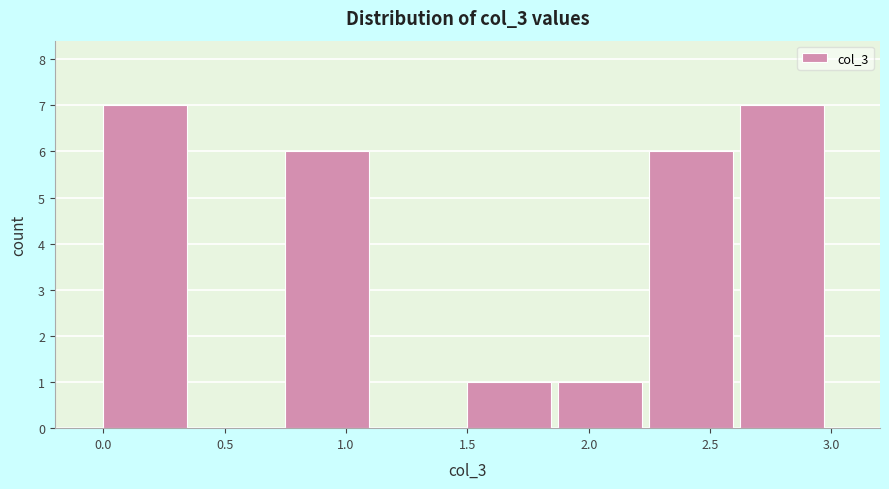

How tall is the bar that spans 2.250 to 2.625 on the x-axis? Neither the bar edges nor the heights are printed on the chart, so give them approximately, as read against the axes.

6